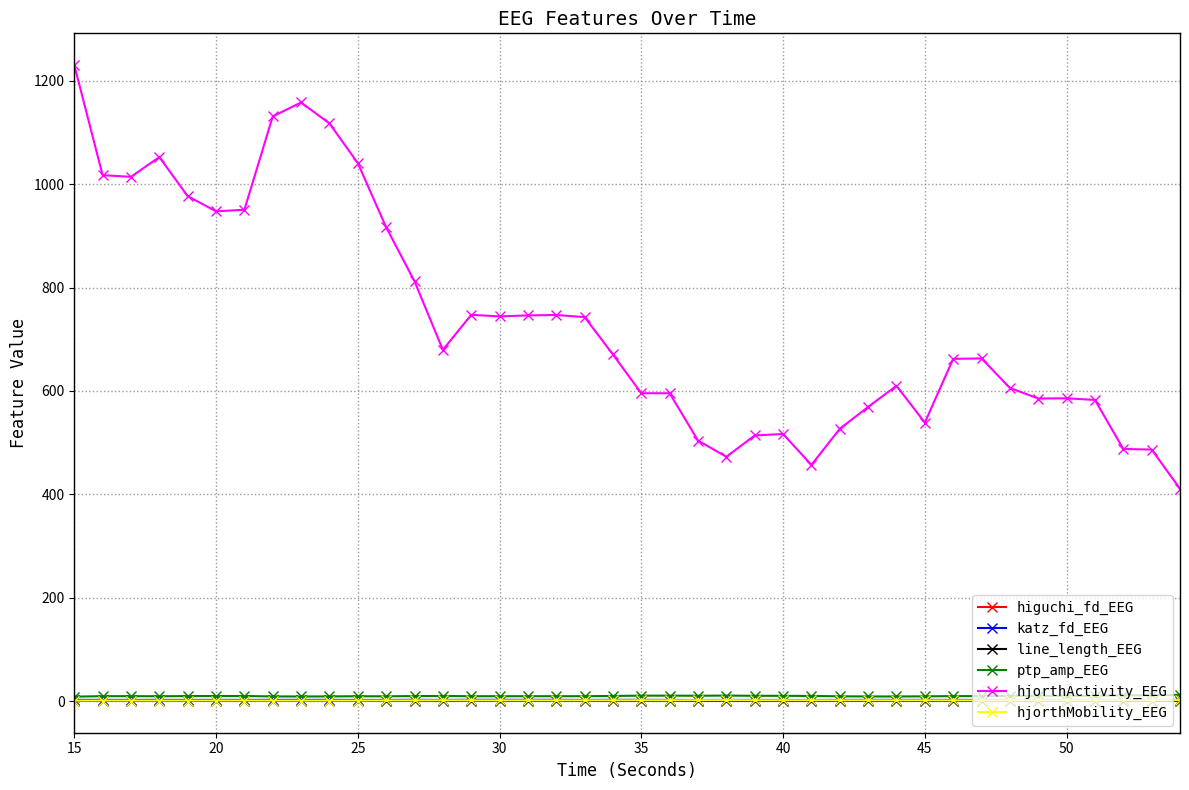

True or false: line_length_EEG has more than 0 interior local peaks.

True